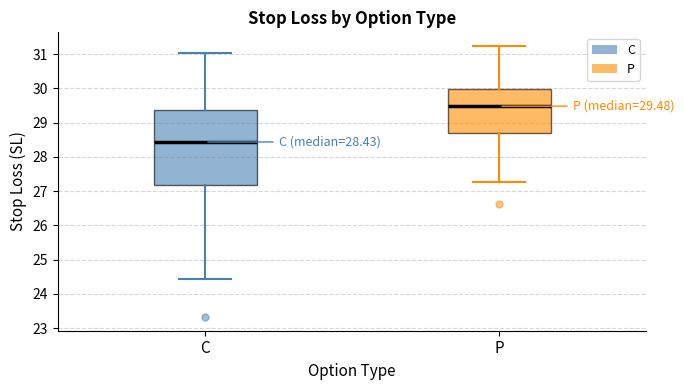

Which box's median line is the lowest?

C